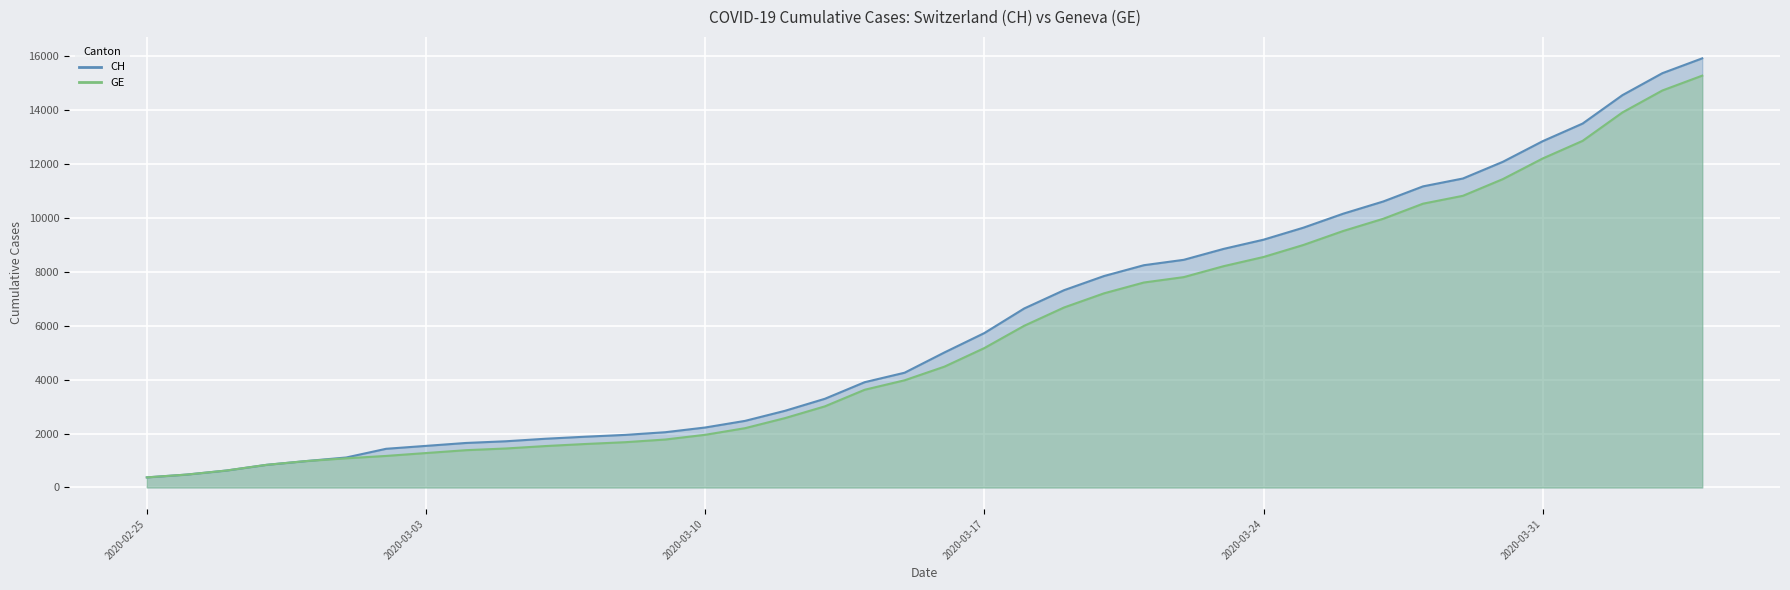

True or false: GE and CH cross at least once.

False